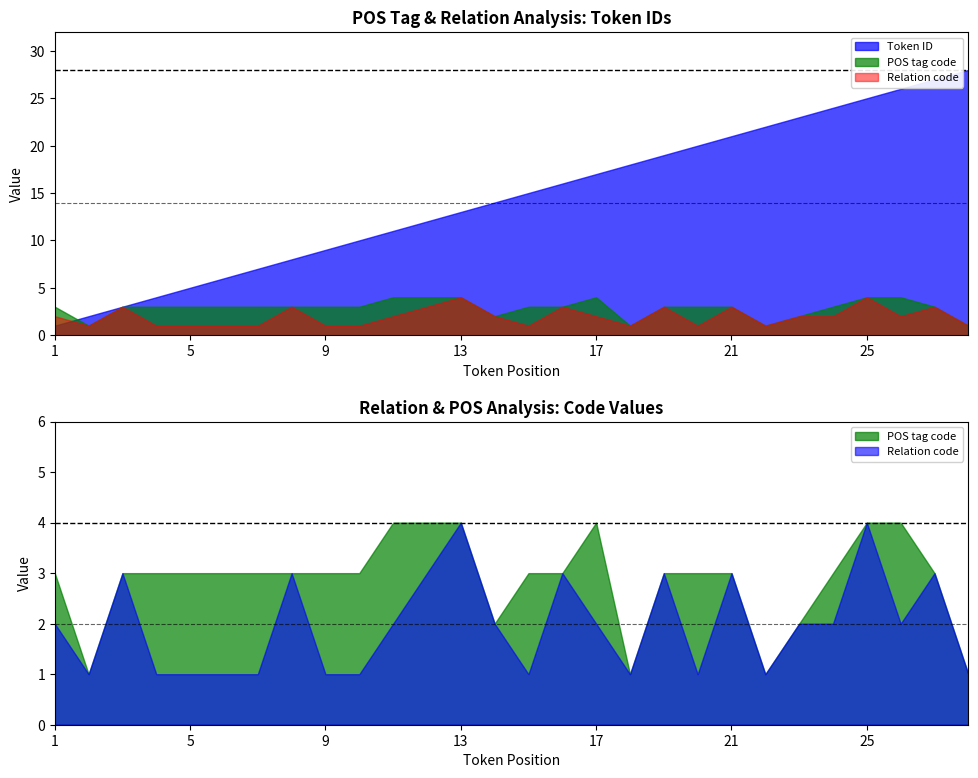

Reading left to right, extract all data points from this chart.

1	2	3	4	5	6	7	8	9	10	11	12	13	14	15	16	17	18	19	20	21	22	23	24	25	26	27	28